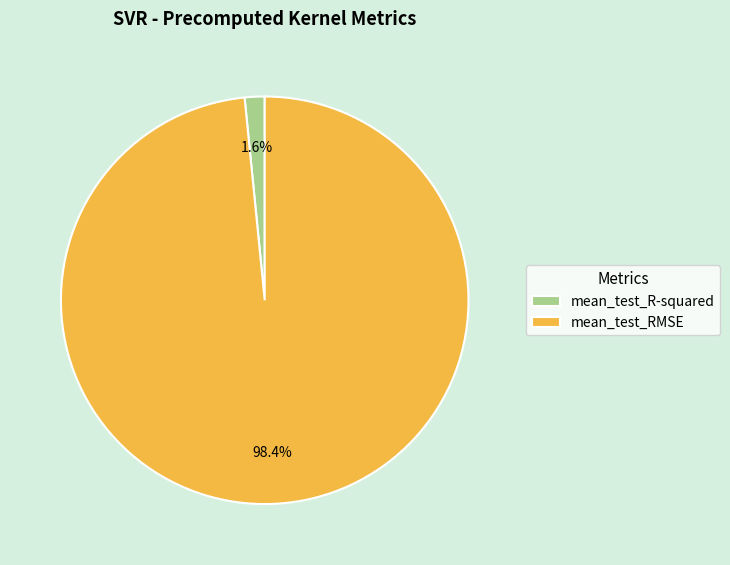

What portion of the pie excludes mean_test_RMSE?

1.6%